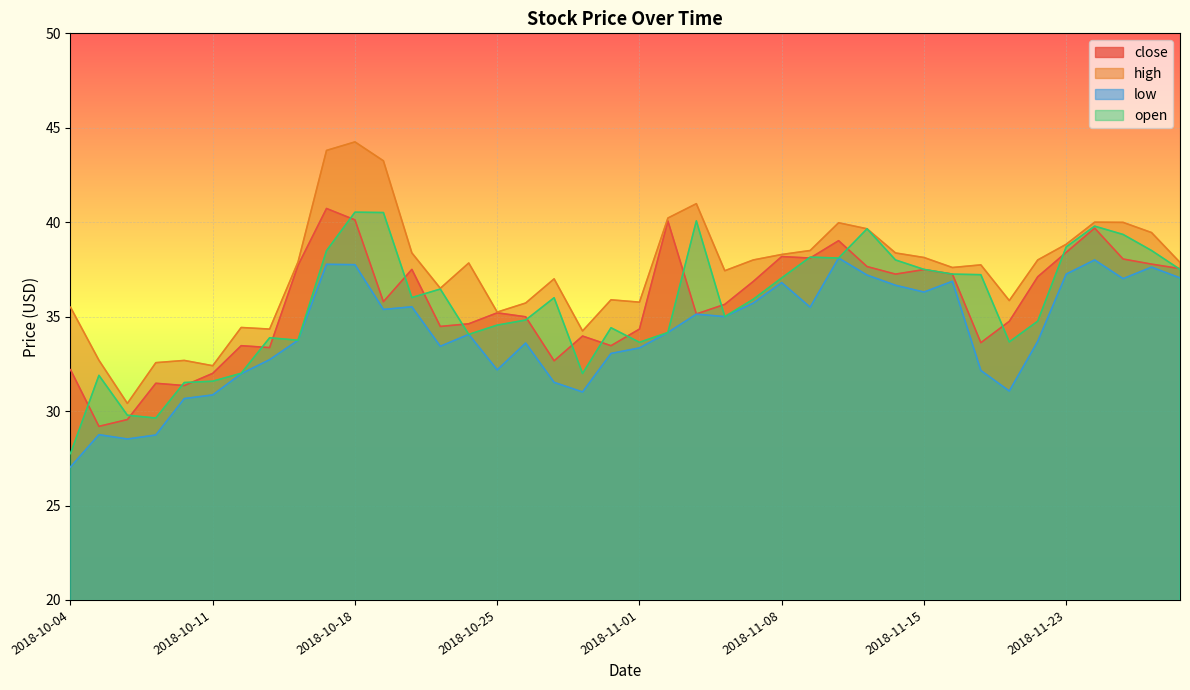

The low series shows 35.7 at 2018-11-07. True or false?

True